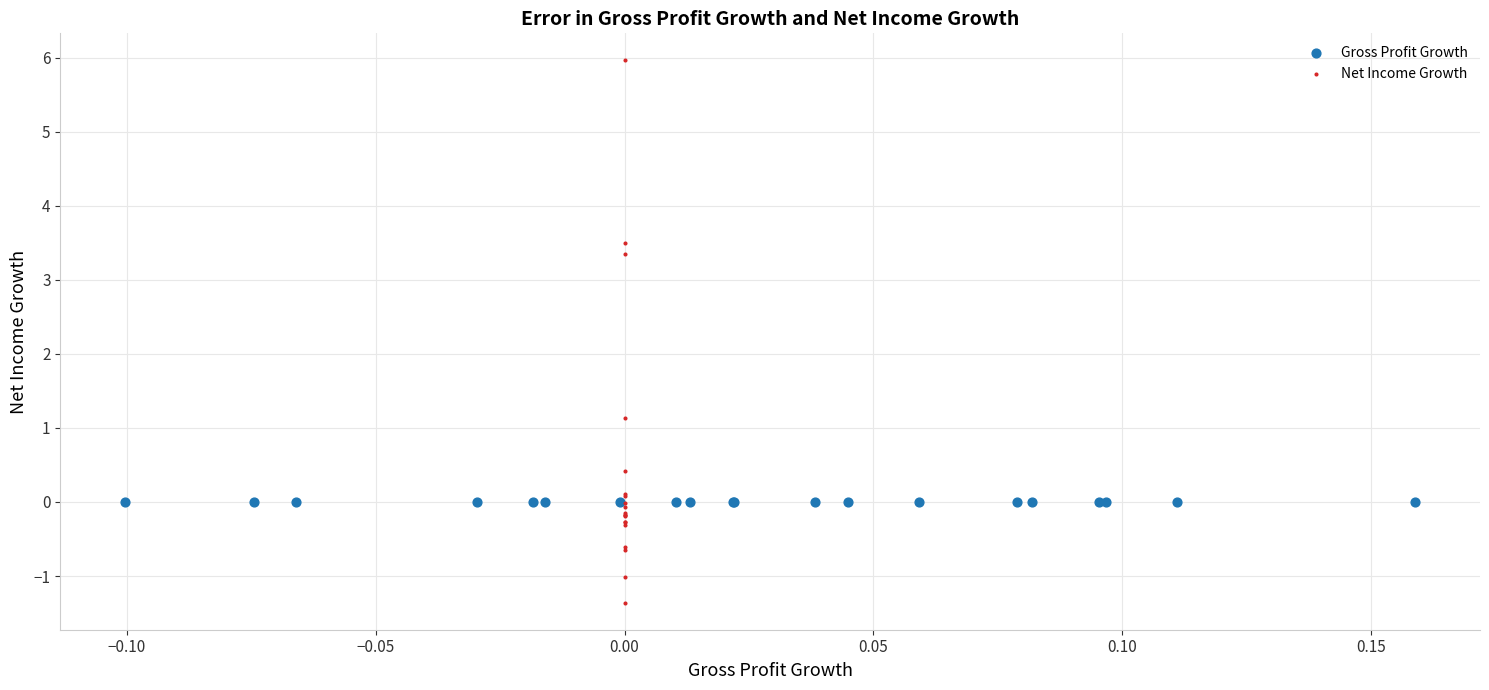

What are all the series names shown in the legend?

Gross Profit Growth, Net Income Growth